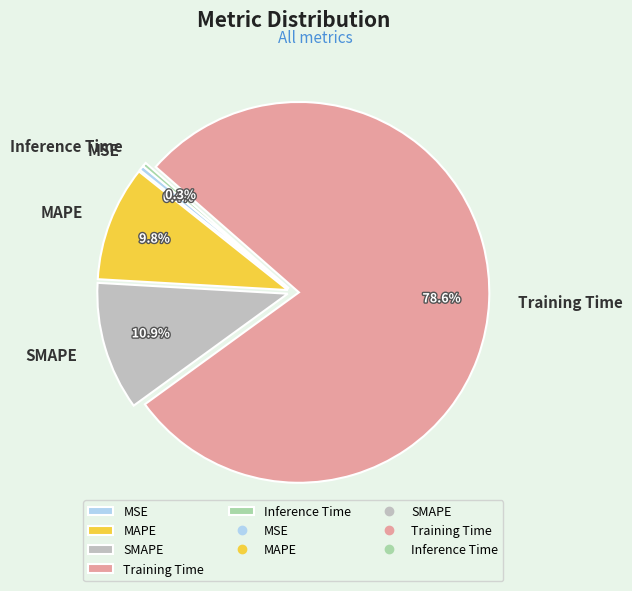

The SMAPE slice represents 11% of the pie. True or false?

True